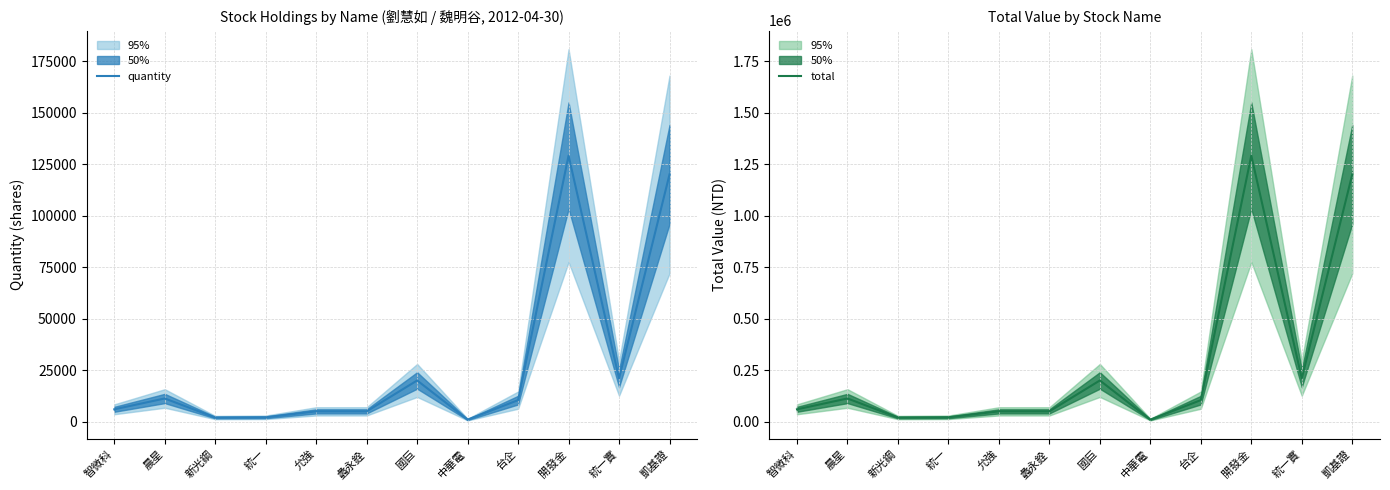

How many interior local valleys does the total series have?

3